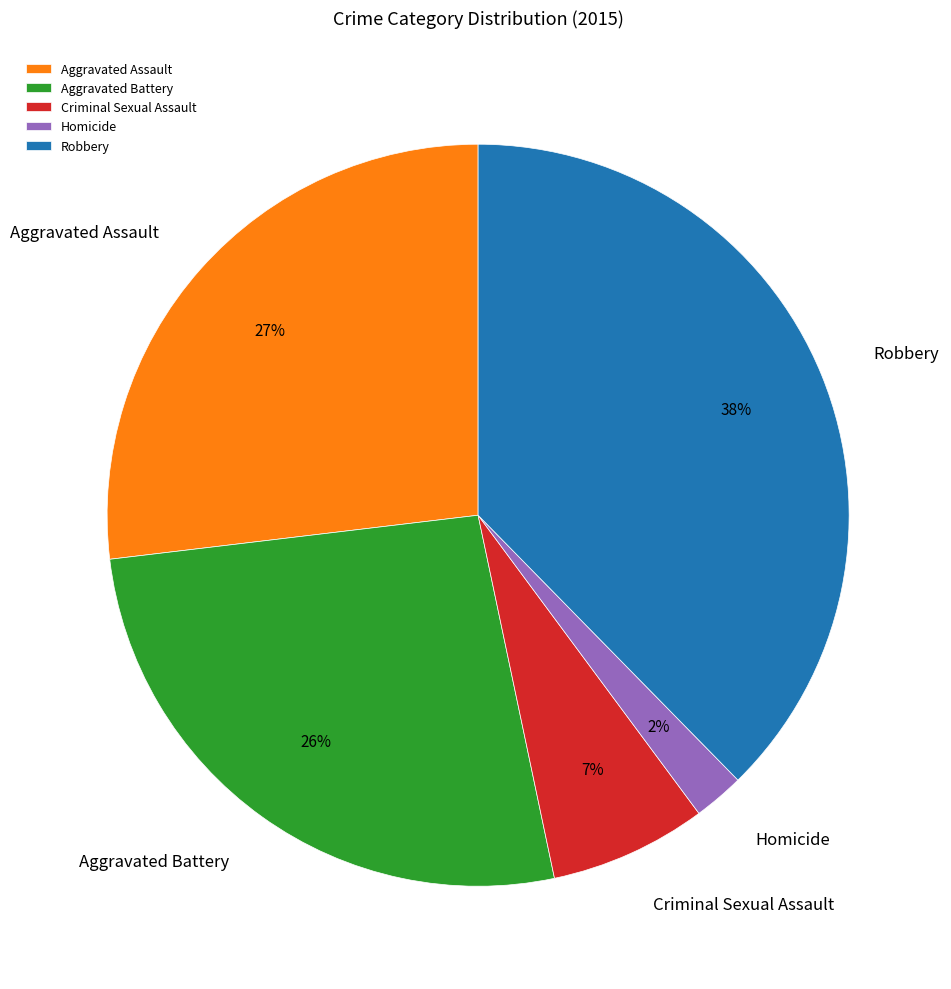

Which slice is the smallest?

Homicide